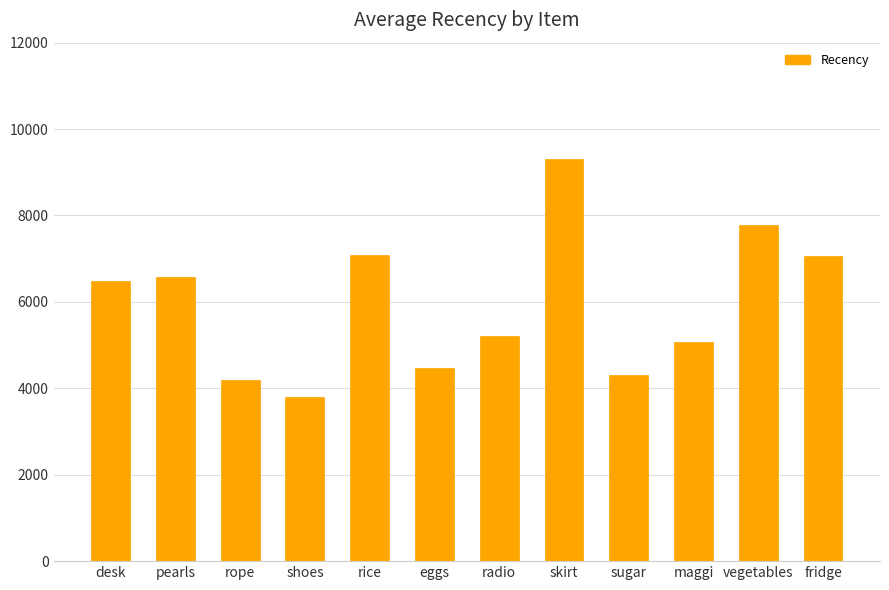

What is the label of the 11th bar from the left?

vegetables